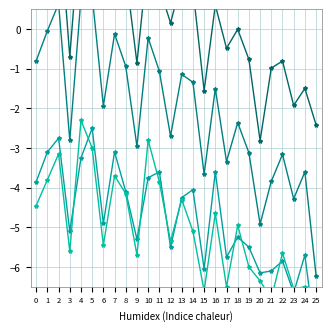

Is it true that Total Score Residual equals 3.7 at 1?

False